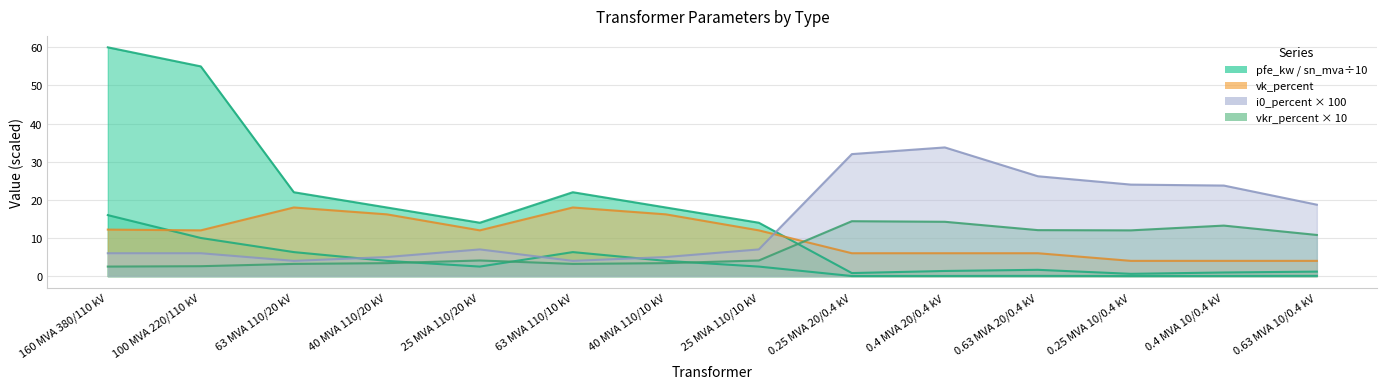

Which series changed the most between 40 MVA 110/20 kV and 0.25 MVA 10/0.4 kV?

i0_percent